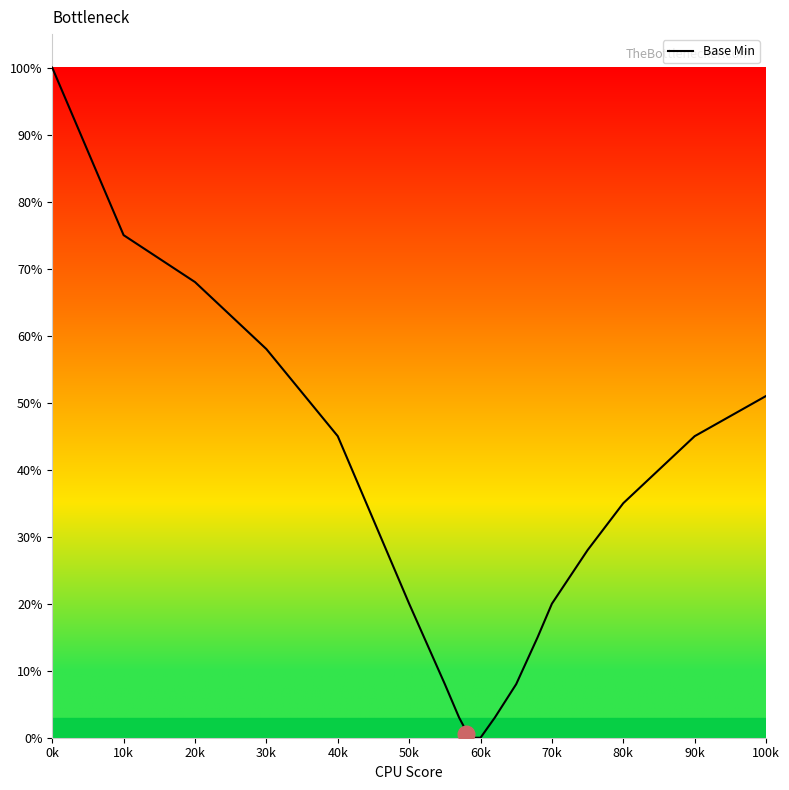

What is the greatest value displayed?

1.0